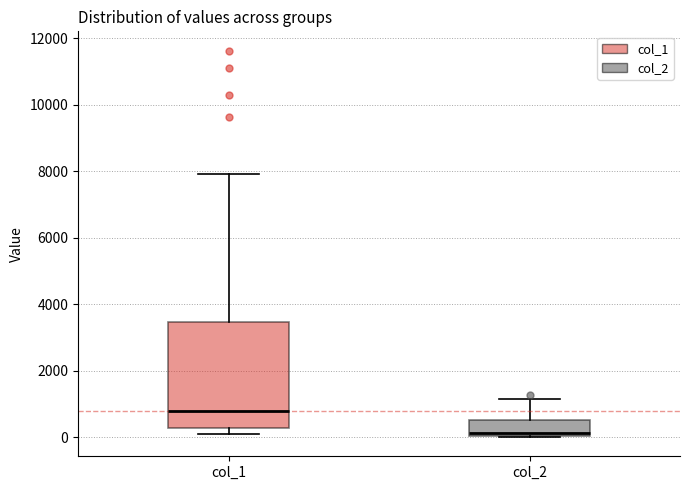

Which box has the highest median line?

col_1